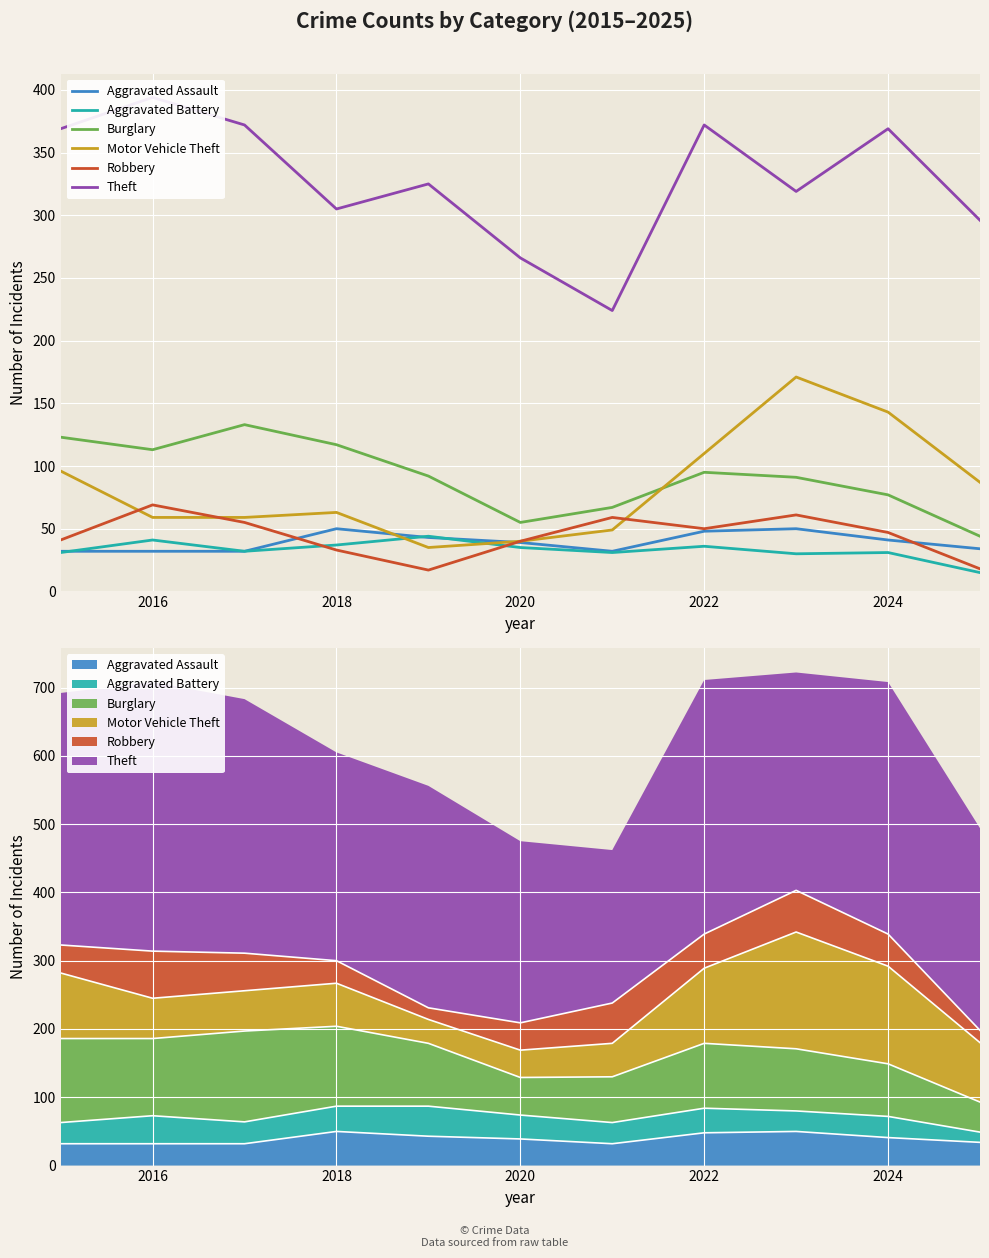

Where does the Robbery series first go above 47?

2016